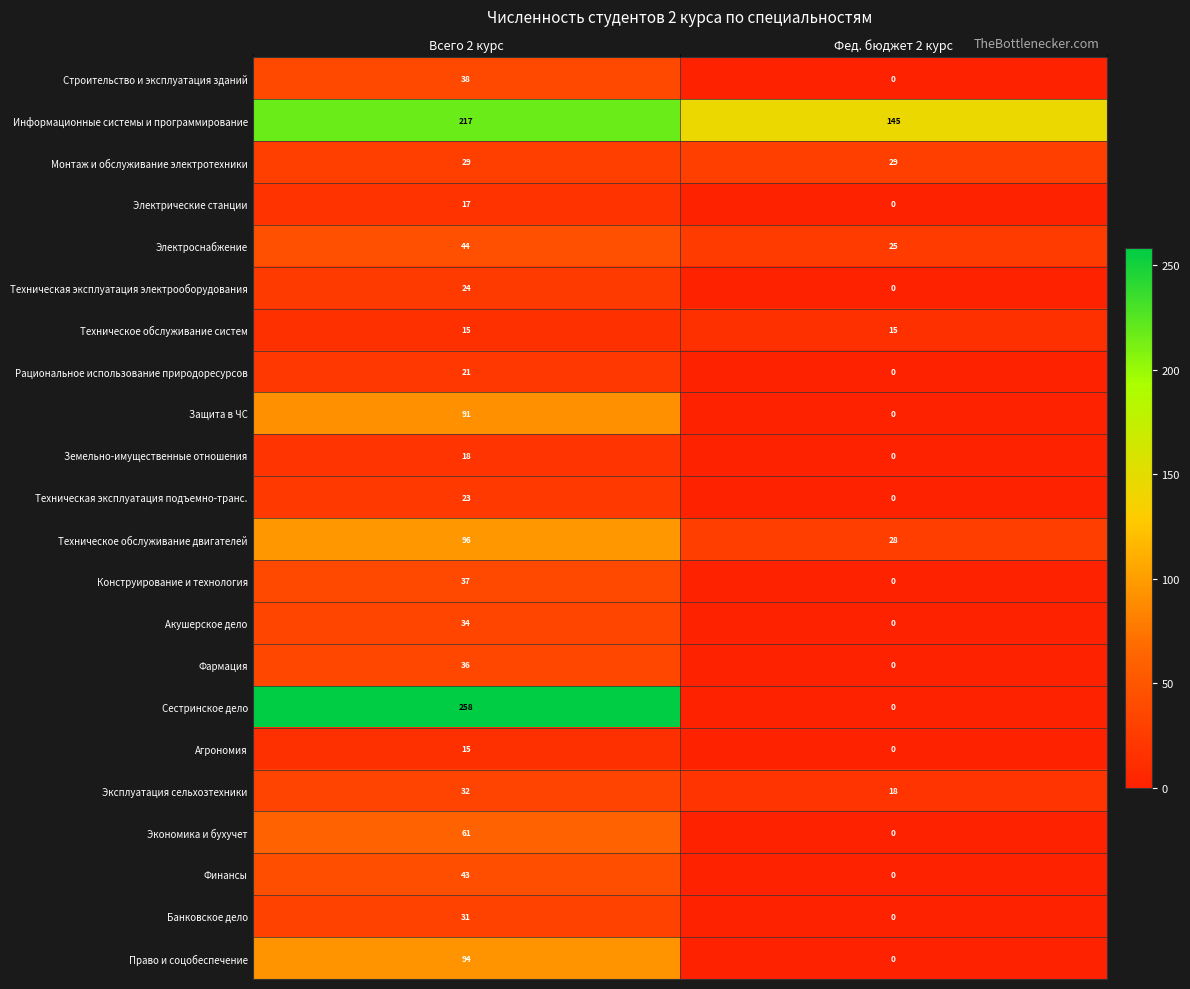

Rank the categories by Электрические станции value from highest to lowest.

Всего 2 курс, Фед. бюджет 2 курс